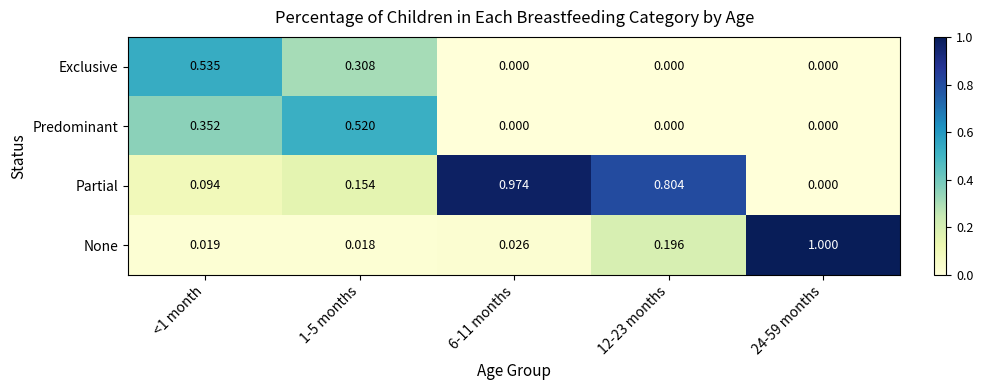

Which series has the widest spread of values?

None